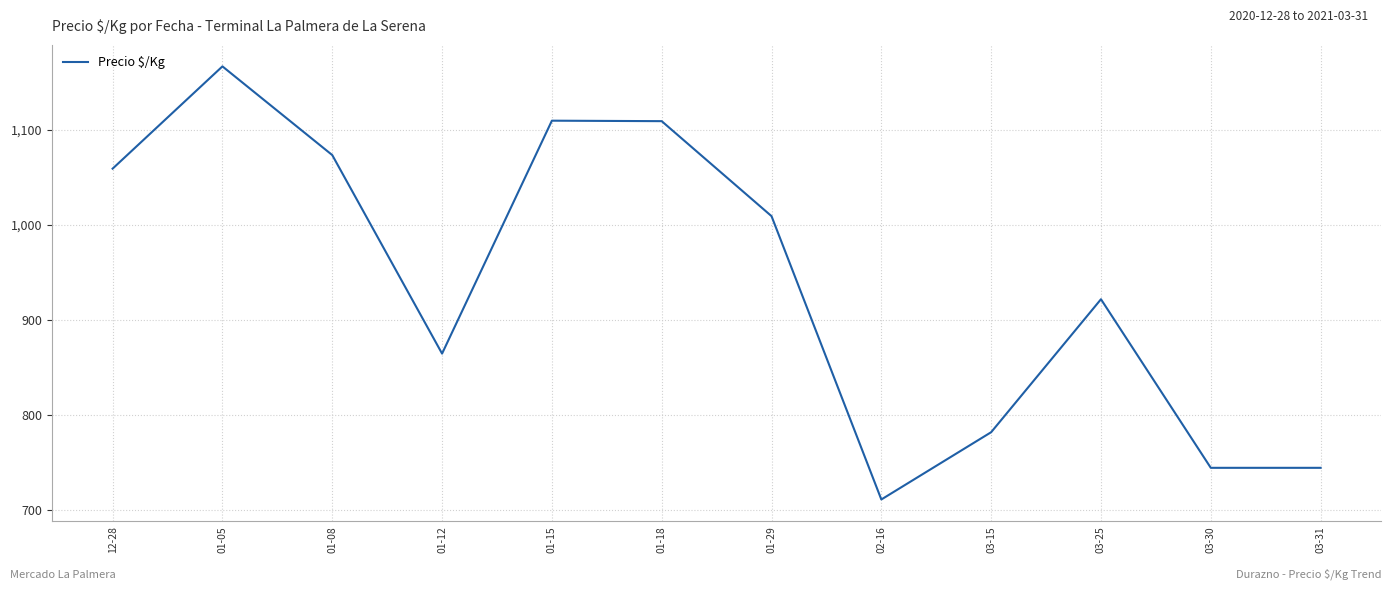

Read the value at 01-29.

1009.0